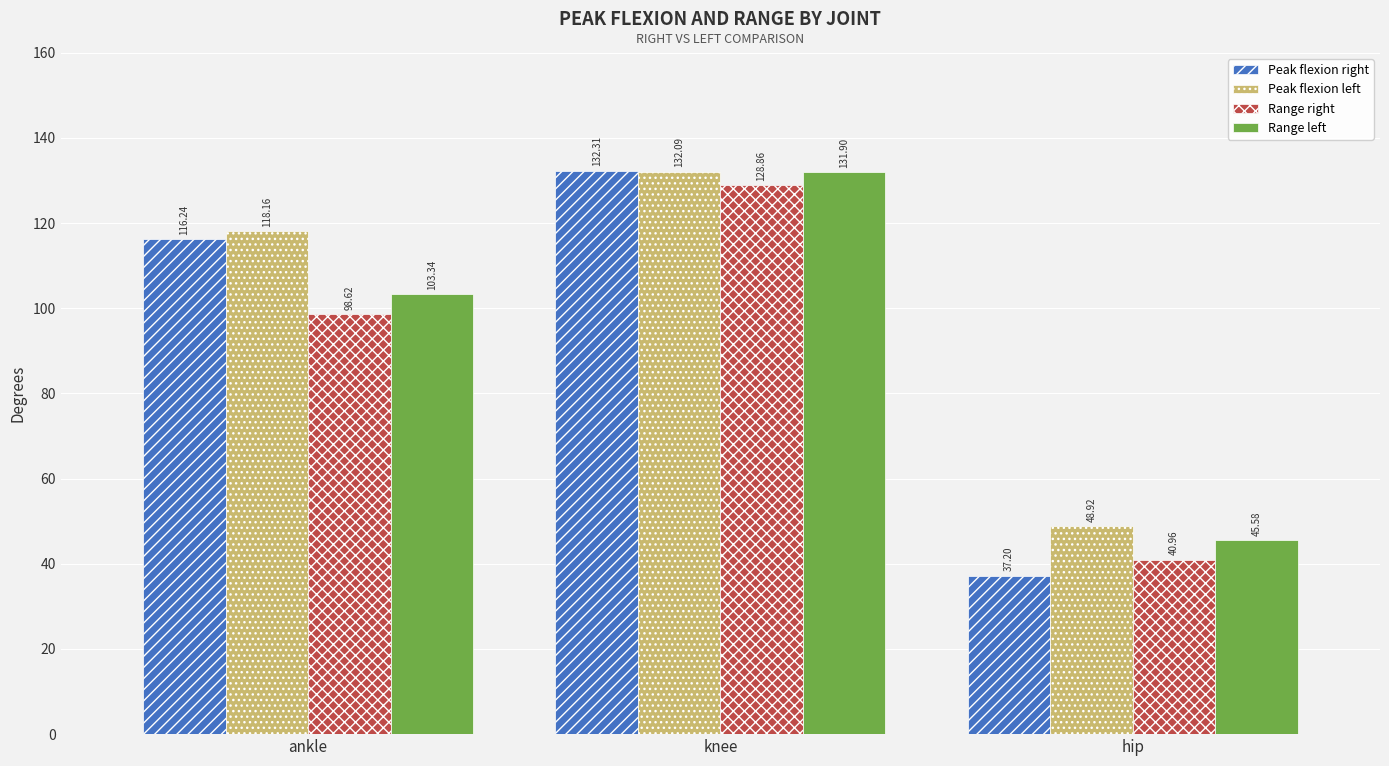

At which label is Peak flexion left closest to 90?

ankle